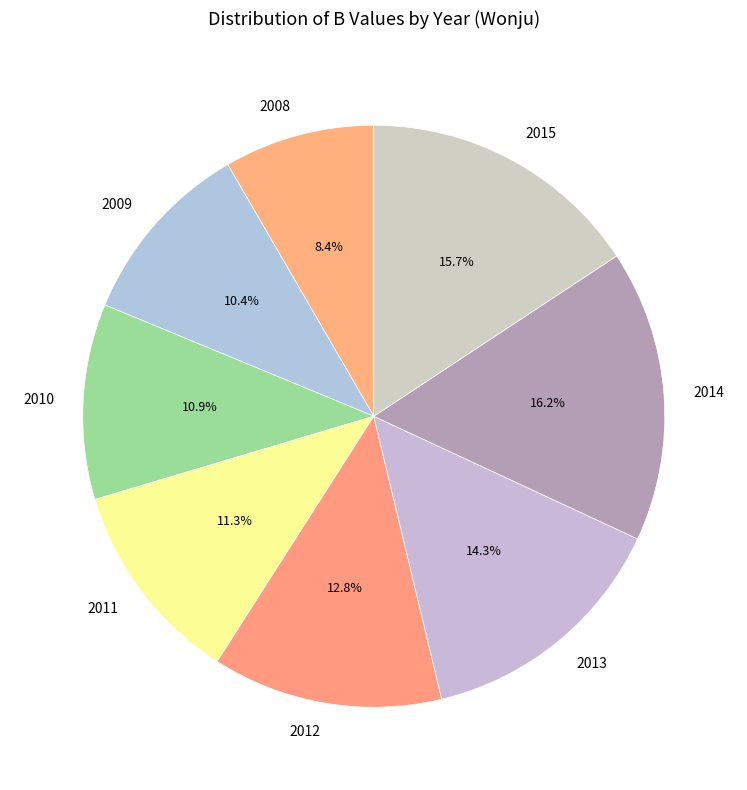

How many segments does this pie chart have?

8